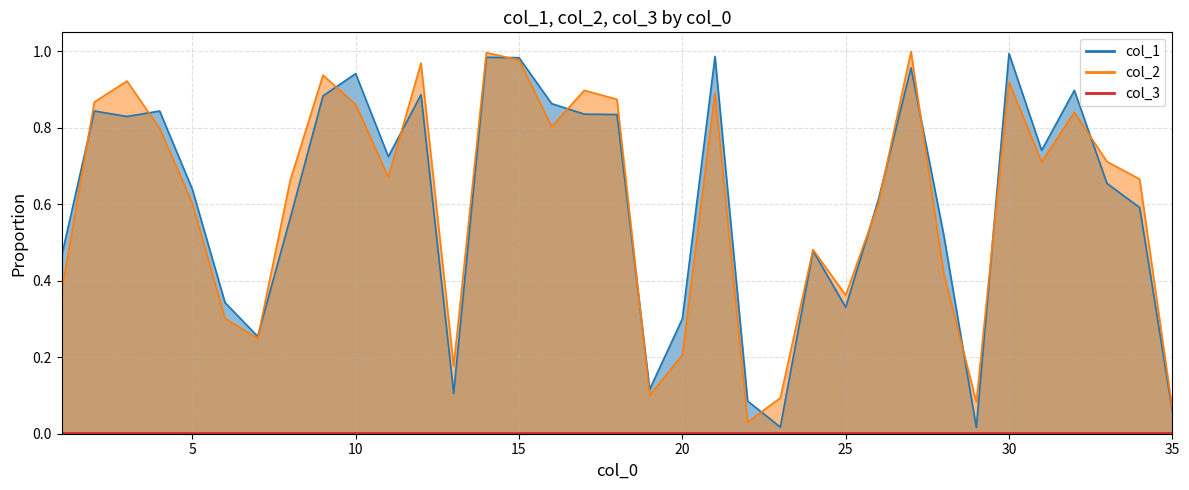

Does the chart have visible grid lines?

Yes